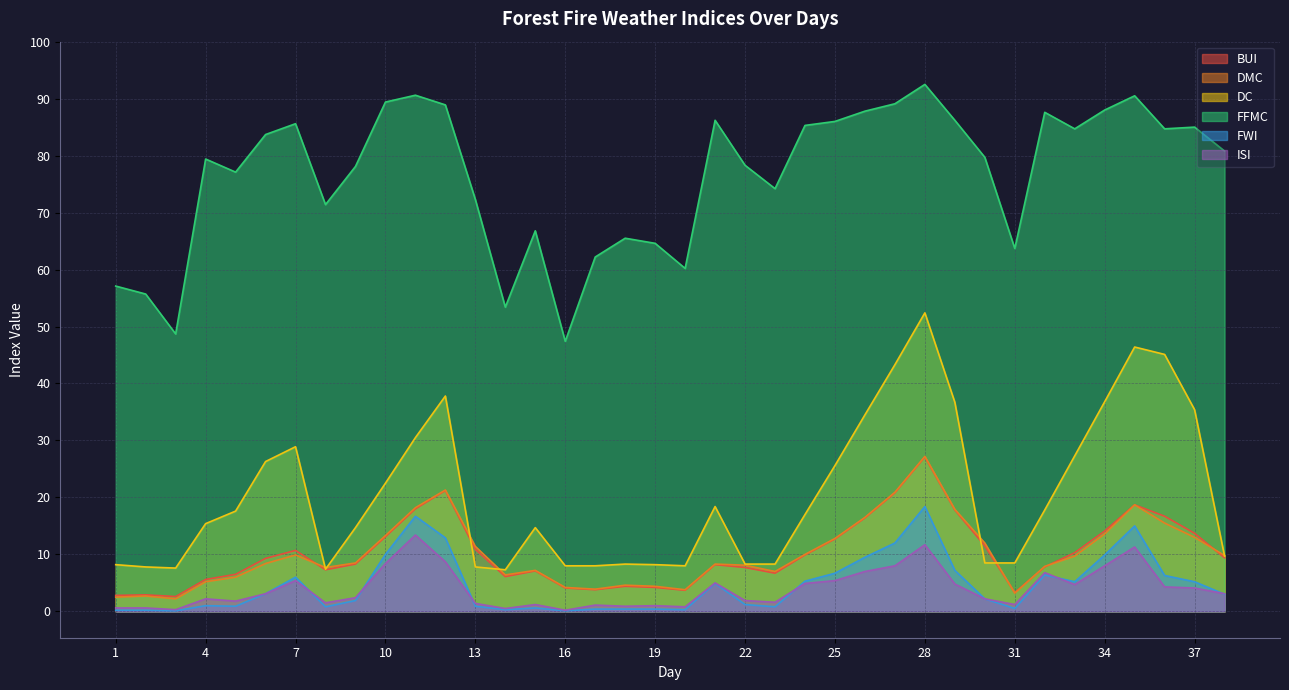

What value does the ISI series have at 10?

8.4